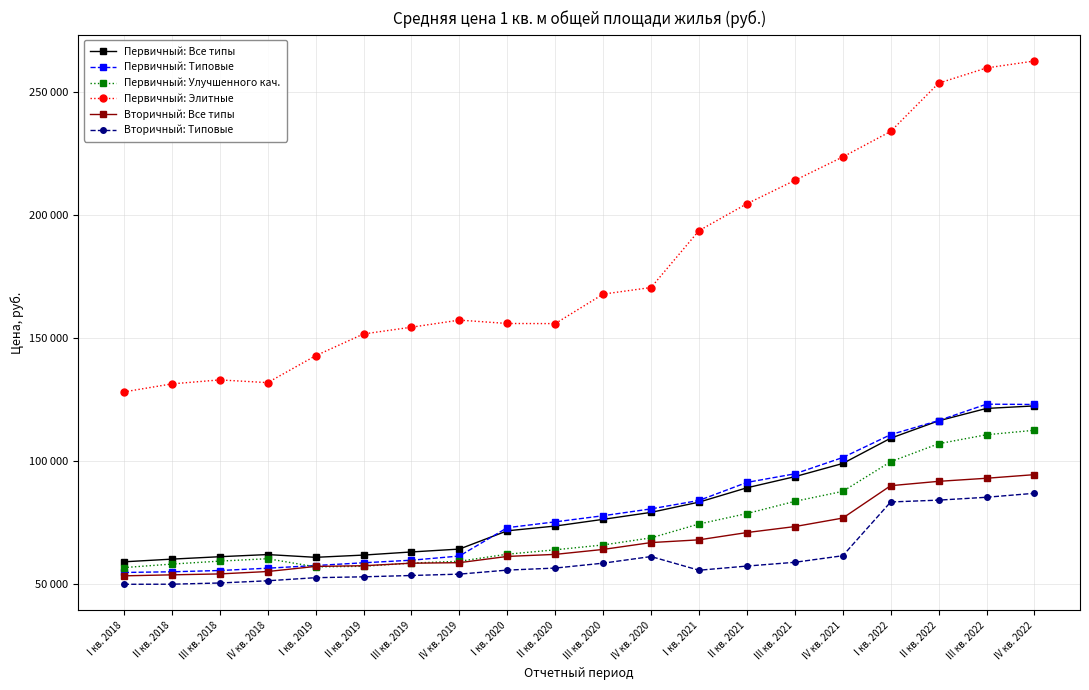

Reading left to right, list all the values displayed in this chart.

Первичный: Все типы: I кв. 2018=58876.0	II кв. 2018=59970.0	III кв. 2018=60953.0	IV кв. 2018=61832.0	I кв. 2019=60705.1	II кв. 2019=61618.2	III кв. 2019=62891.9	IV кв. 2019=64059.5	I кв. 2020=71503.2	II кв. 2020=73438.1	III кв. 2020=76167.2	IV кв. 2020=79003.4	I кв. 2021=83177.0	II кв. 2021=89008.0	III кв. 2021=93537.0	IV кв. 2021=98909.0	I кв. 2022=109197.6	II кв. 2022=116278.9	III кв. 2022=121315.1	IV кв. 2022=122342.9
Первичный: Типовые: I кв. 2018=54545.0	II кв. 2018=54819.0	III кв. 2018=55337.0	IV кв. 2018=56280.0	I кв. 2019=57363.0	II кв. 2019=58483.9	III кв. 2019=59527.3	IV кв. 2019=61228.0	I кв. 2020=72768.0	II кв. 2020=75138.8	III кв. 2020=77637.1	IV кв. 2020=80430.5	I кв. 2021=83857.0	II кв. 2021=91203.0	III кв. 2021=94699.0	IV кв. 2021=101333.0	I кв. 2022=110652.0	II кв. 2022=116378.9	III кв. 2022=123050.2	IV кв. 2022=122925.0
Первичный: Улучшенного кач.: I кв. 2018=56529.0	II кв. 2018=57949.0	III кв. 2018=59160.0	IV кв. 2018=60141.0	I кв. 2019=56827.5	II кв. 2019=57057.4	III кв. 2019=58359.4	IV кв. 2019=59097.4	I кв. 2020=61979.1	II кв. 2020=63766.0	III кв. 2020=65743.0	IV кв. 2020=68628.8	I кв. 2021=74271.0	II кв. 2021=78526.0	III кв. 2021=83489.0	IV кв. 2021=87556.0	I кв. 2022=99632.5	II кв. 2022=106949.2	III кв. 2022=110603.6	IV кв. 2022=112429.0
Первичный: Элитные: I кв. 2018=128037.0	II кв. 2018=131308.0	III кв. 2018=132927.0	IV кв. 2018=131820.0	I кв. 2019=142753.8	II кв. 2019=151630.5	III кв. 2019=154380.1	IV кв. 2019=157273.2	I кв. 2020=155891.6	II кв. 2020=155846.2	III кв. 2020=167854.3	IV кв. 2020=170538.1	I кв. 2021=193693.0	II кв. 2021=204640.0	III кв. 2021=214147.0	IV кв. 2021=223684.0	I кв. 2022=234090.6	II кв. 2022=253713.2	III кв. 2022=259919.1	IV кв. 2022=262747.7
Вторичный: Все типы: I кв. 2018=53164.0	II кв. 2018=53574.0	III кв. 2018=53949.0	IV кв. 2018=54924.0	I кв. 2019=57006.7	II кв. 2019=57276.7	III кв. 2019=58315.4	IV кв. 2019=58527.5	I кв. 2020=61067.5	II кв. 2020=61903.3	III кв. 2020=63916.5	IV кв. 2020=66711.6	I кв. 2021=67826.0	II кв. 2021=70790.0	III кв. 2021=73225.0	IV кв. 2021=76686.0	I кв. 2022=89867.6	II кв. 2022=91637.4	III кв. 2022=92892.3	IV кв. 2022=94362.8
Вторичный: Типовые: I кв. 2018=49732.0	II кв. 2018=49760.0	III кв. 2018=50257.0	IV кв. 2018=51157.0	I кв. 2019=52414.9	II кв. 2019=52769.4	III кв. 2019=53307.6	IV кв. 2019=53864.0	I кв. 2020=55502.9	II кв. 2020=56329.6	III кв. 2020=58328.4	IV кв. 2020=61019.9	I кв. 2021=55447.0	II кв. 2021=57145.0	III кв. 2021=58684.0	IV кв. 2021=61354.0	I кв. 2022=83236.7	II кв. 2022=83985.1	III кв. 2022=85155.8	IV кв. 2022=86770.3